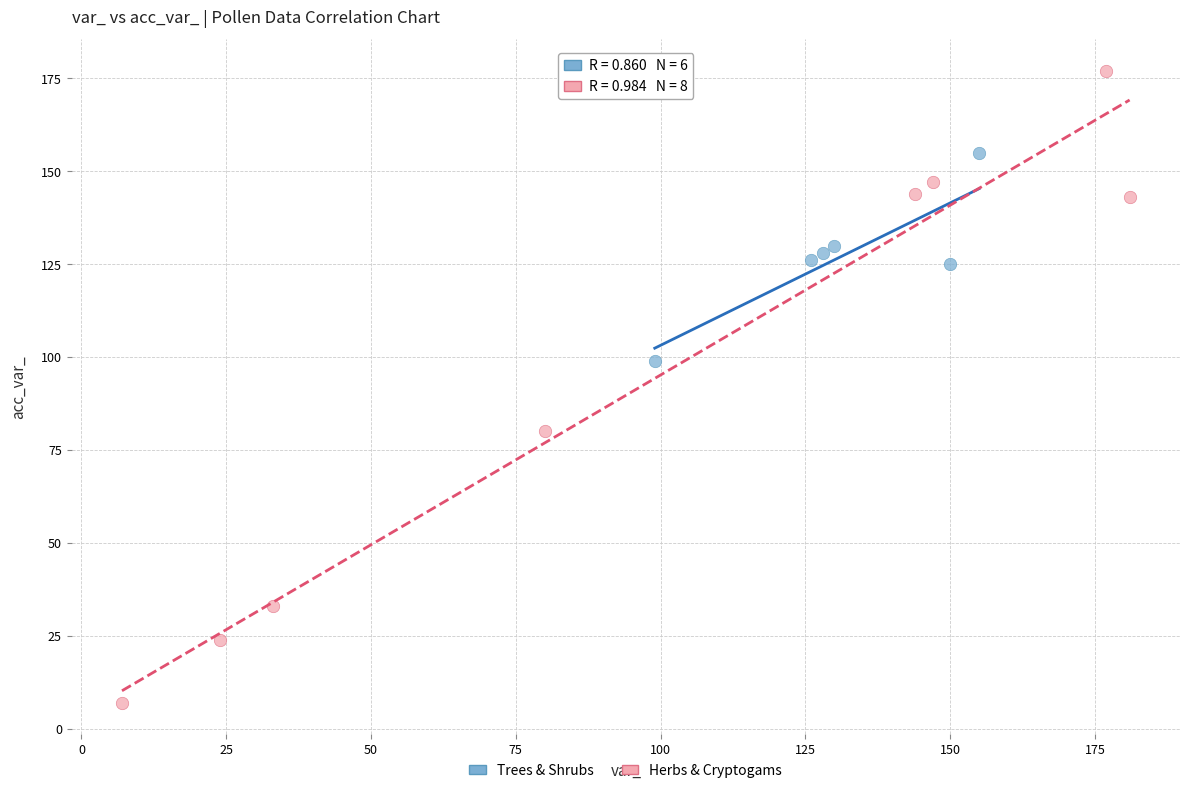

What are all the series names shown in the legend?

Trees & Shrubs, Herbs & Cryptogams